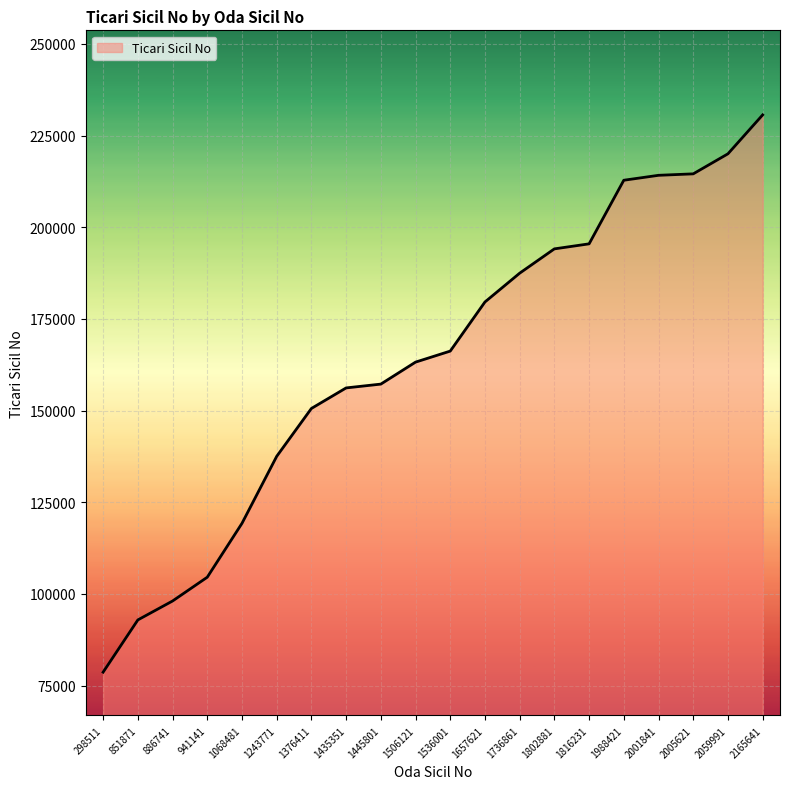

The value at 298511 is 78669. True or false?

True